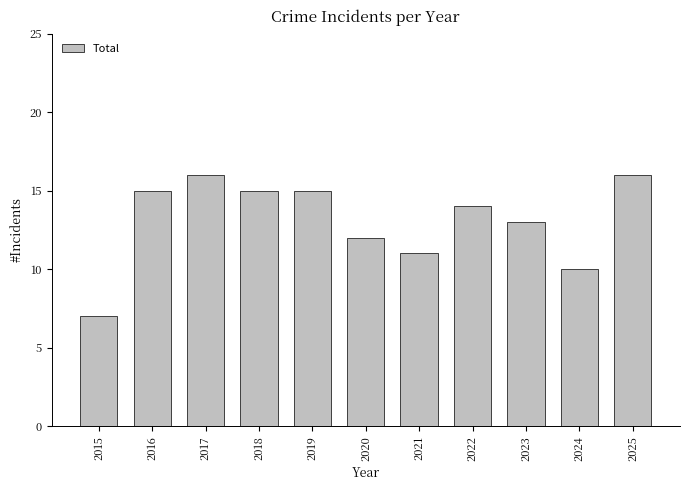

Count the values in the range 11 to 15.

7